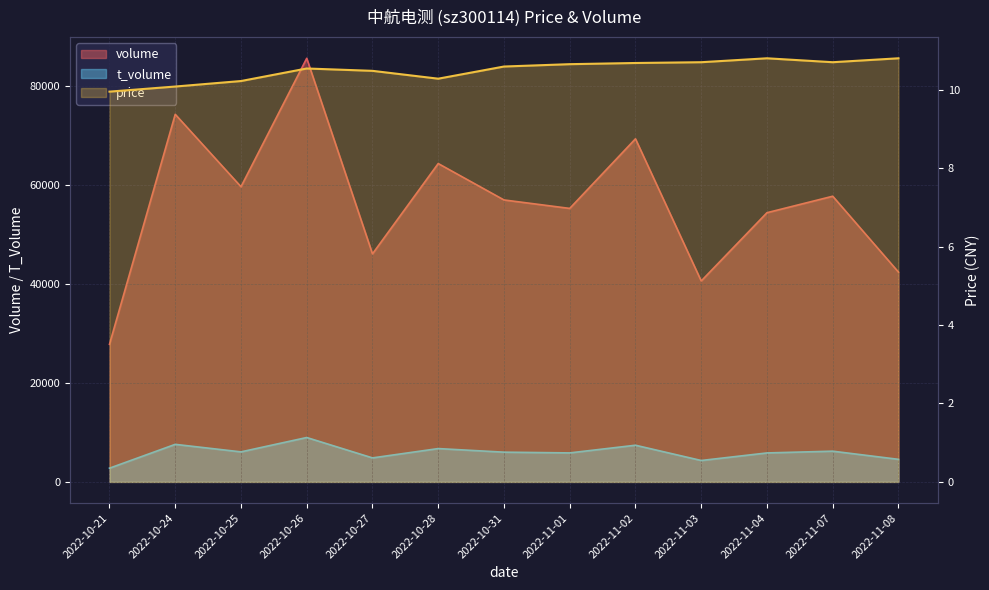

At how many categories does at least one series exceed 15427?

13